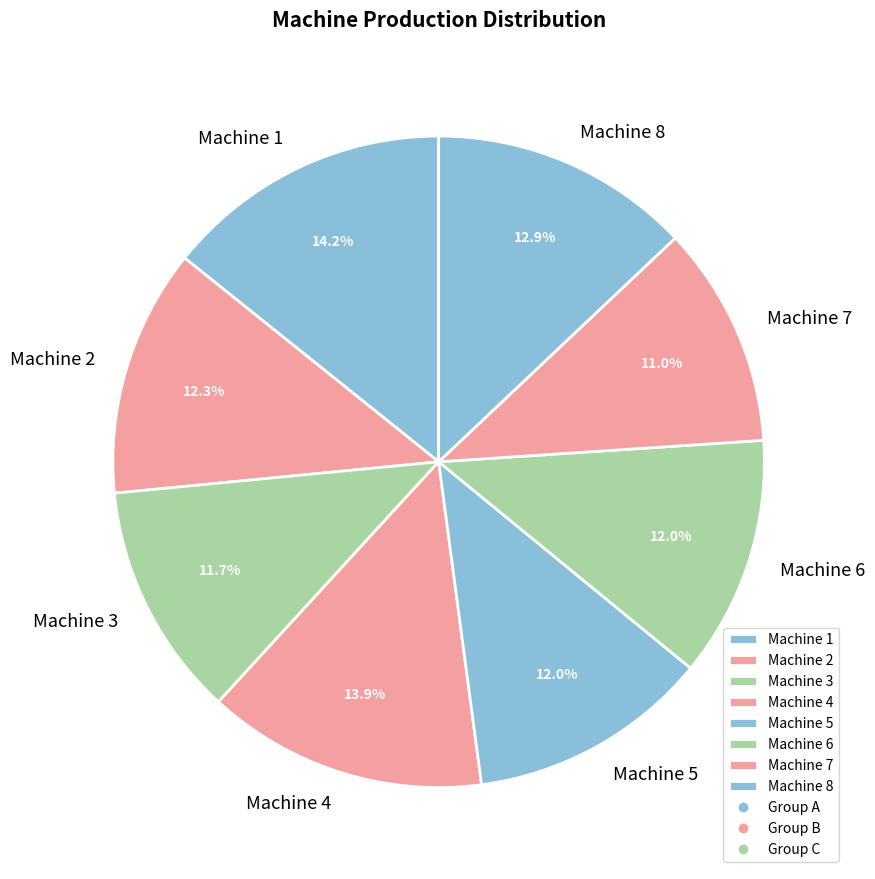

Which category has the smallest portion of the pie?

Machine 7